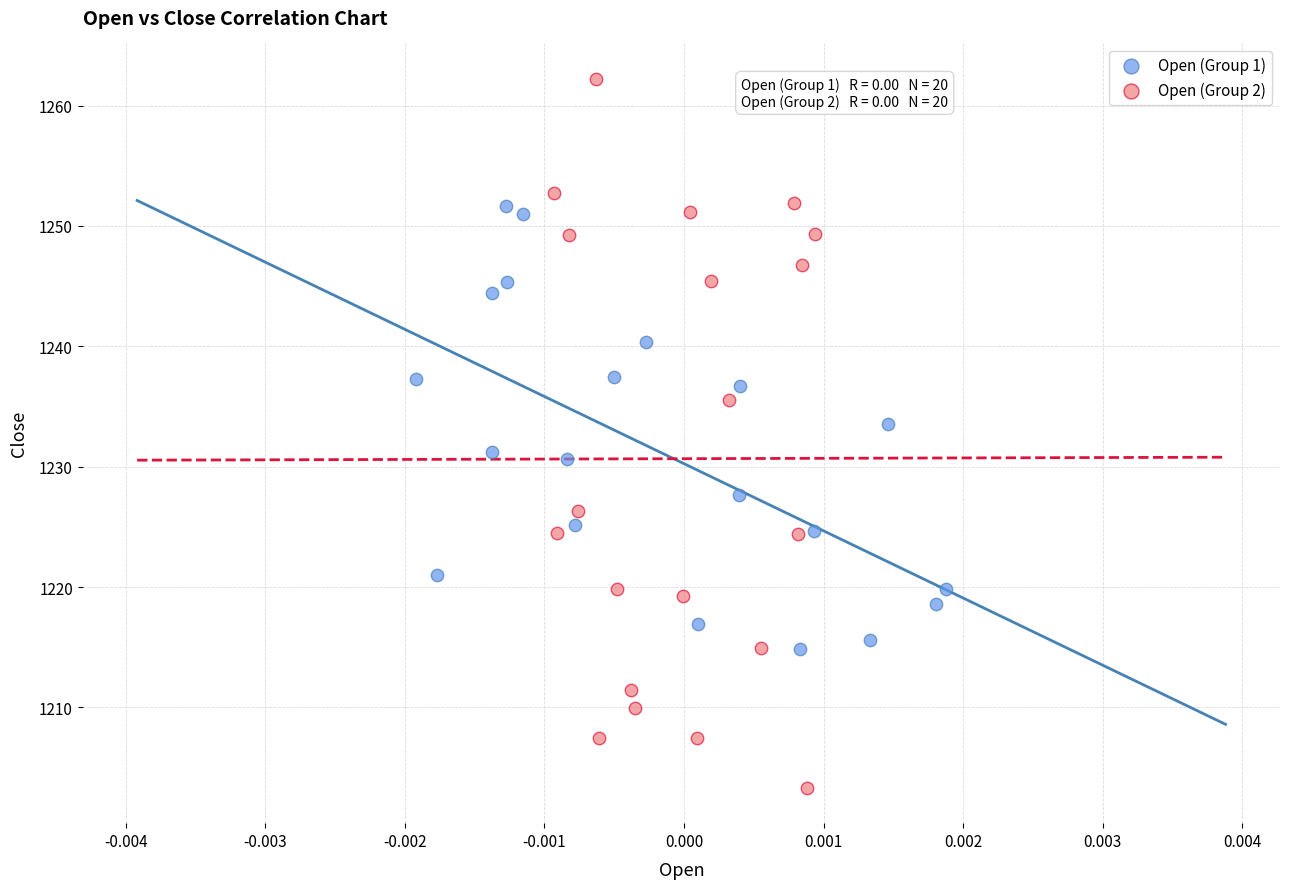

Which series contains the highest Y value?

Open (Group 2)